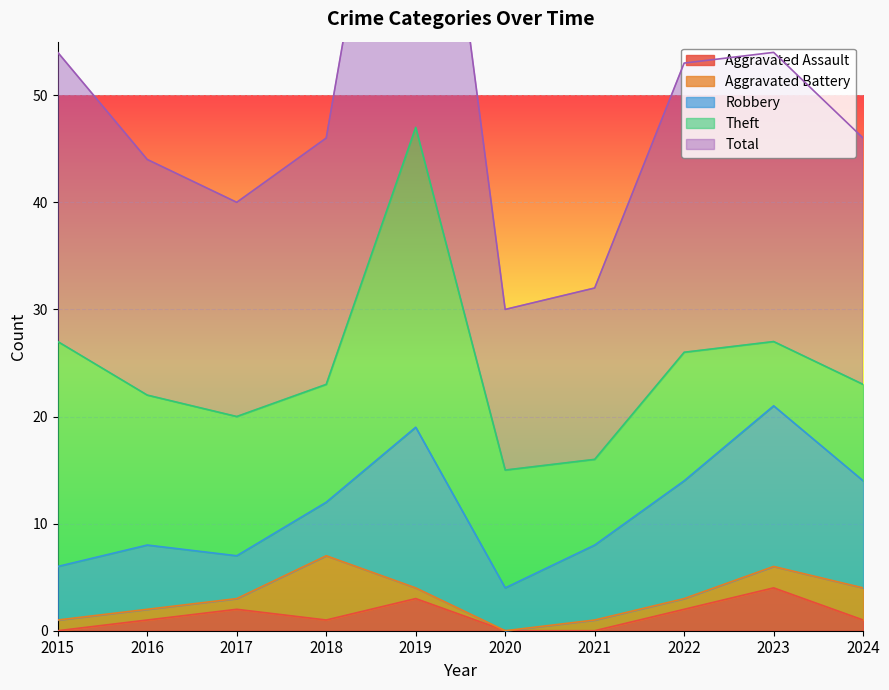

Rank the series by their maximum value, from lowest to highest.

Aggravated Assault, Aggravated Battery, Robbery, Theft, Total